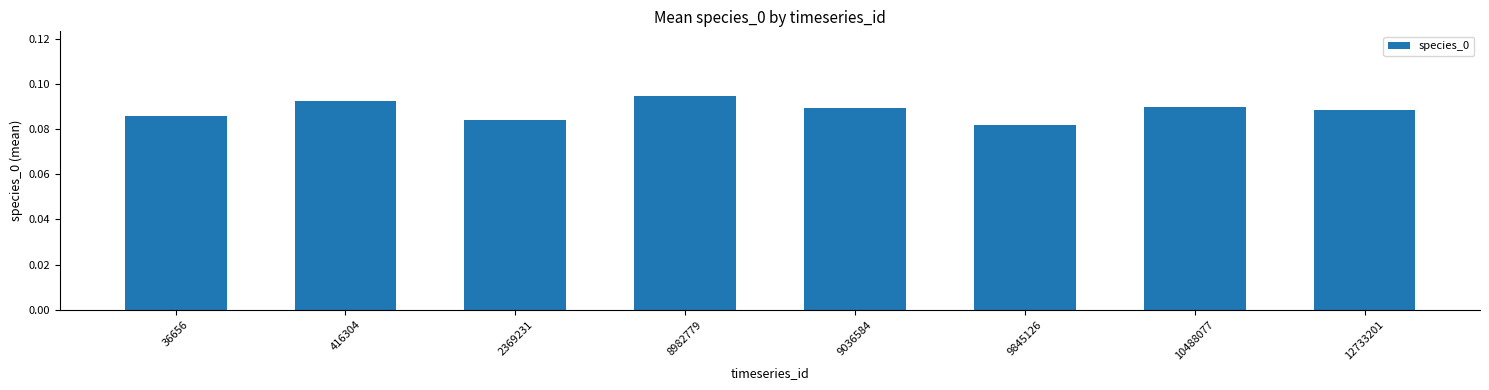

True or false: the data shows 0.0 at 416304.

False